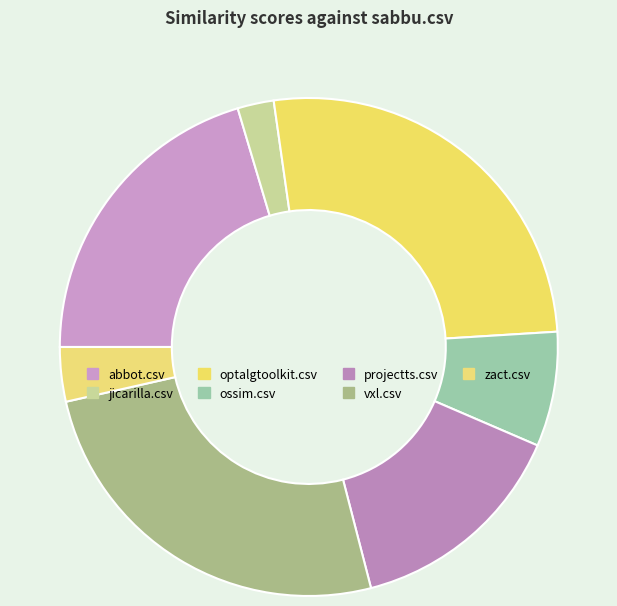

Is it true that optalgtoolkit.csv is 34% of the pie?

False